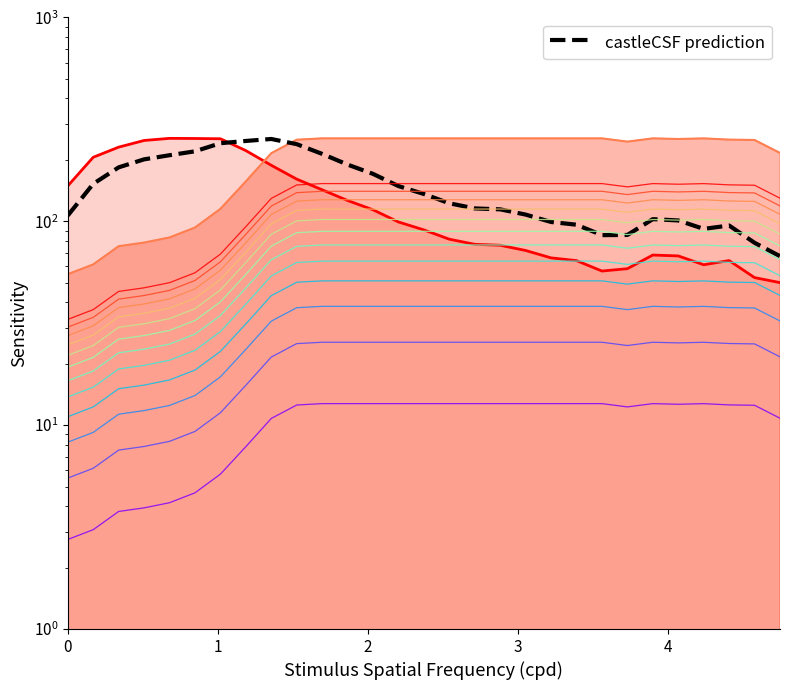

True or false: the data has more than 2 interior local peaks.

True